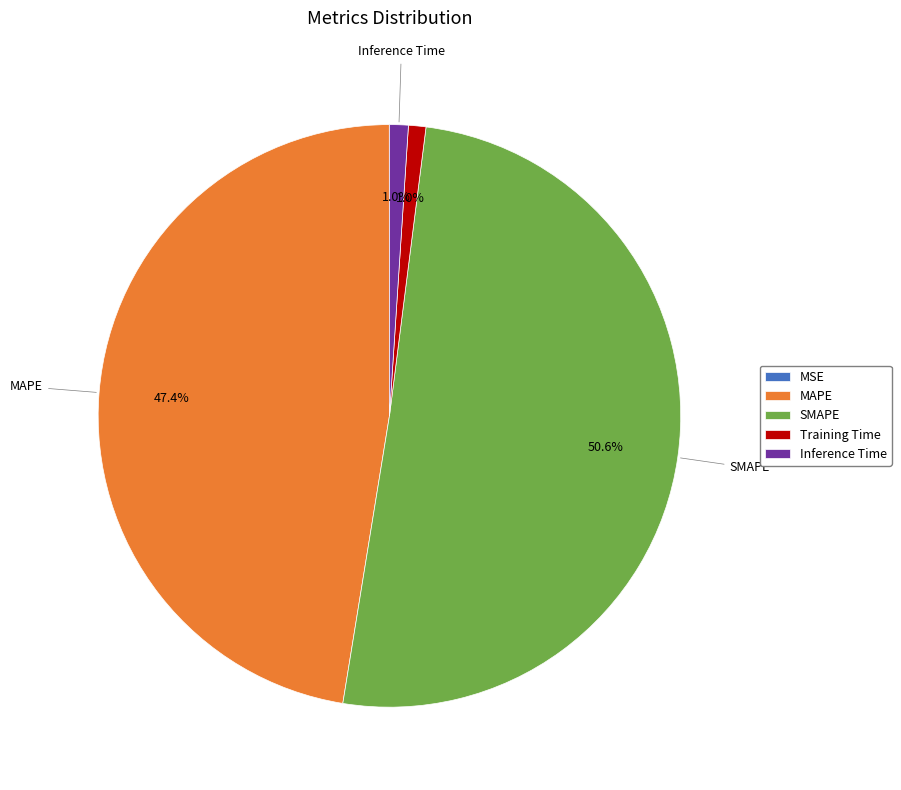

Which slice represents more than half of the pie?

SMAPE